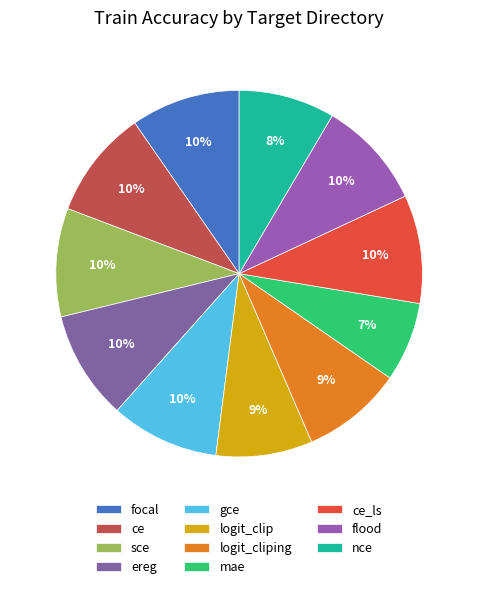

Count the number of slices in the pie.

11